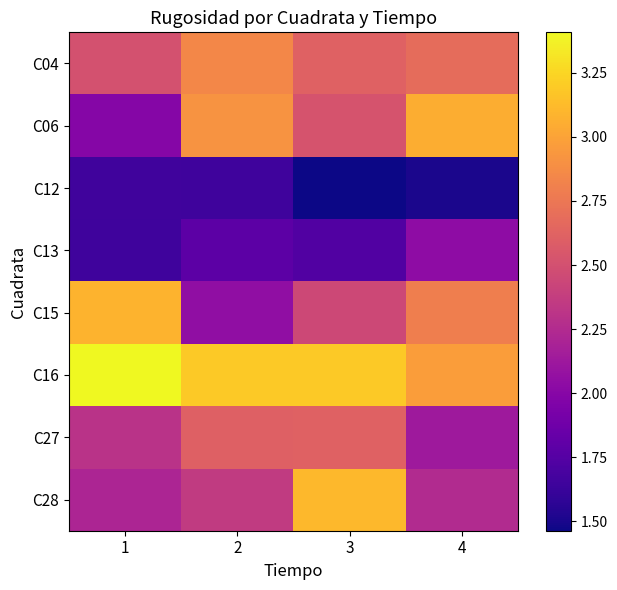

At 4, list the series in order from smallest to largest.

C12, C13, C27, C28, C04, C15, C16, C06